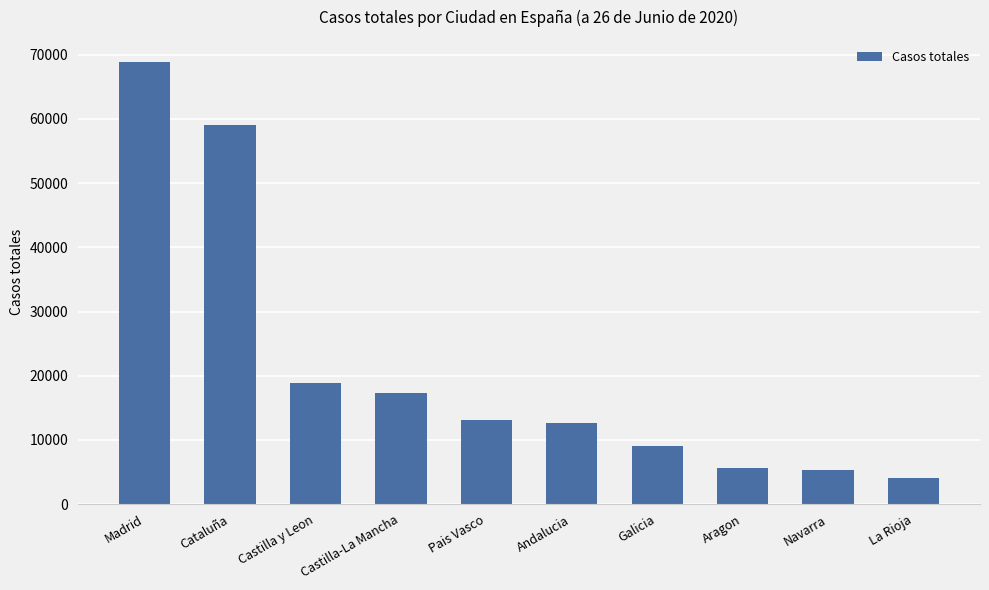

Reading right to left, transcribe all the data shown in this chart.

4051	5259	5695	9041	12679	13156	17259	18907	59019	68852